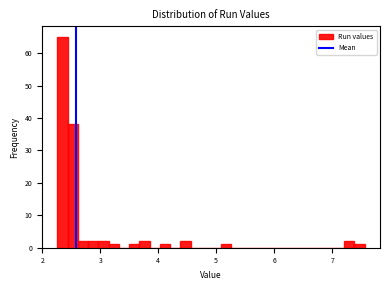

Read against the x-axis, roughly where is the centre of the tallest bar?

2.3